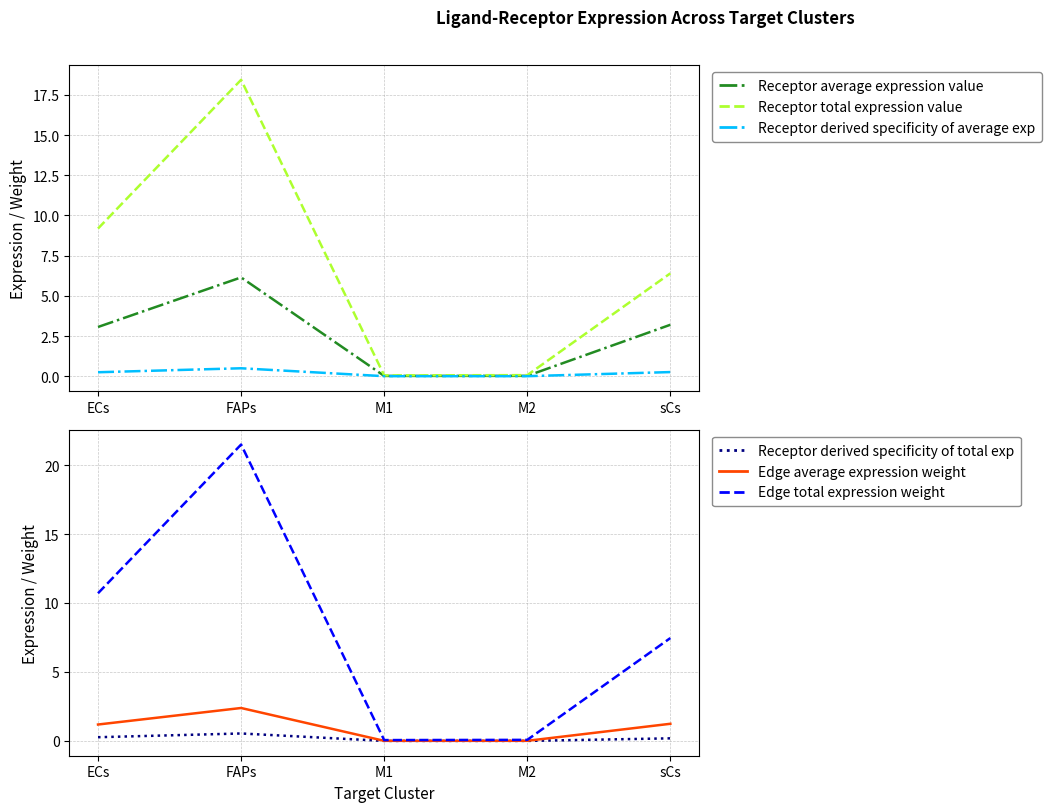

What is the label of the 3rd point from the right?

M1